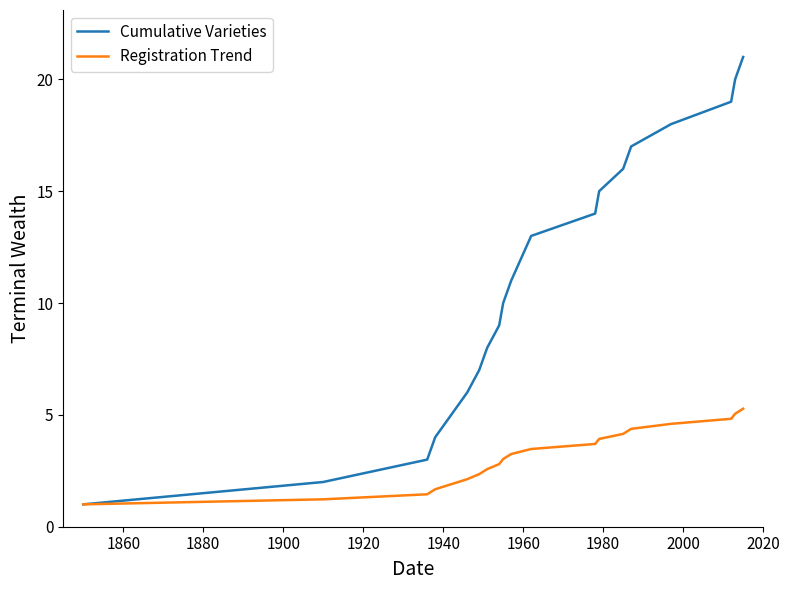

What is the maximum value for Registration Trend?

5.3